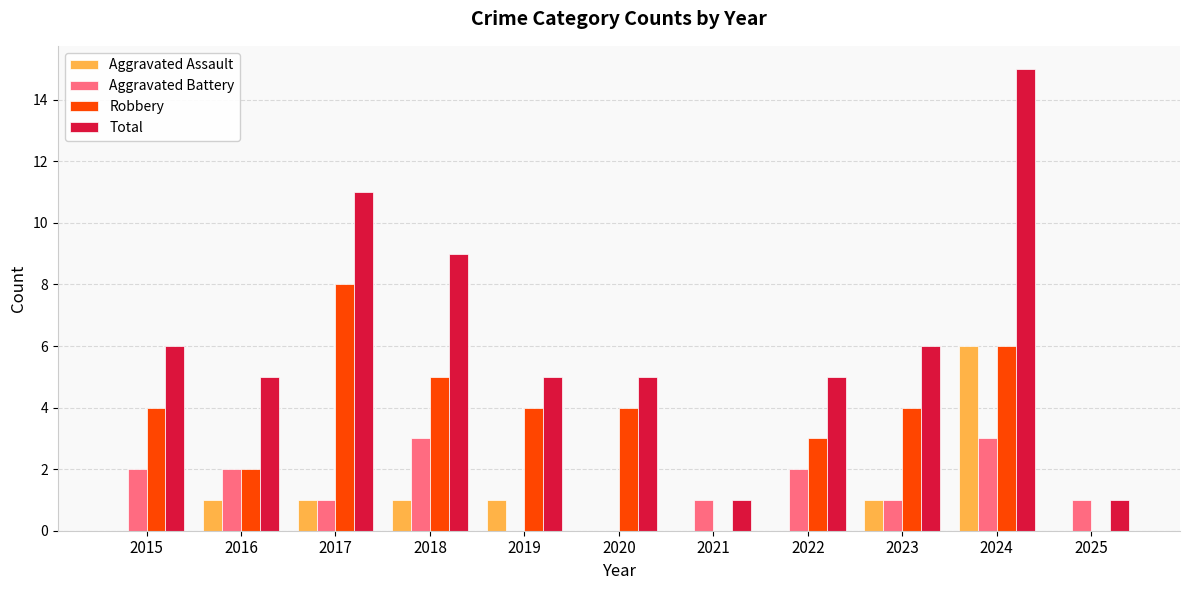

Which series has the largest total across all categories?

Total